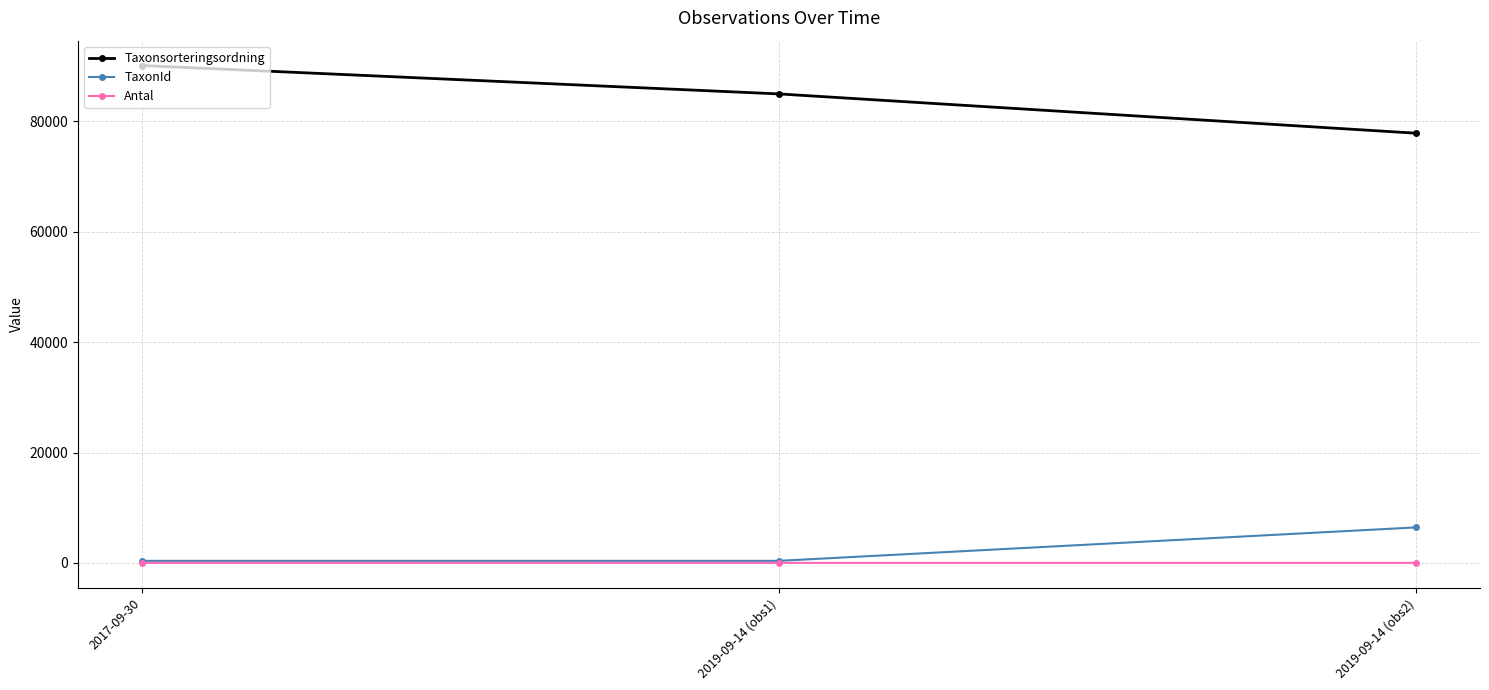

What is the difference between the maximum and second lowest values in the Antal series?

5